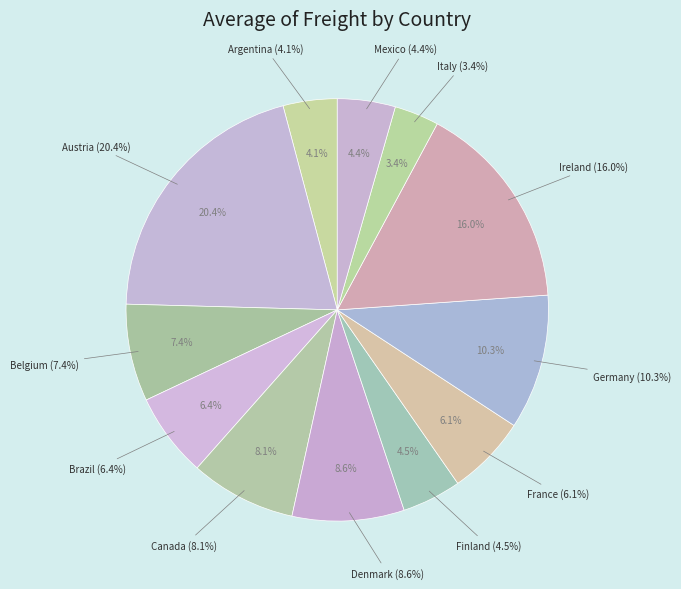

Does Belgium represent more than half of the total?

No